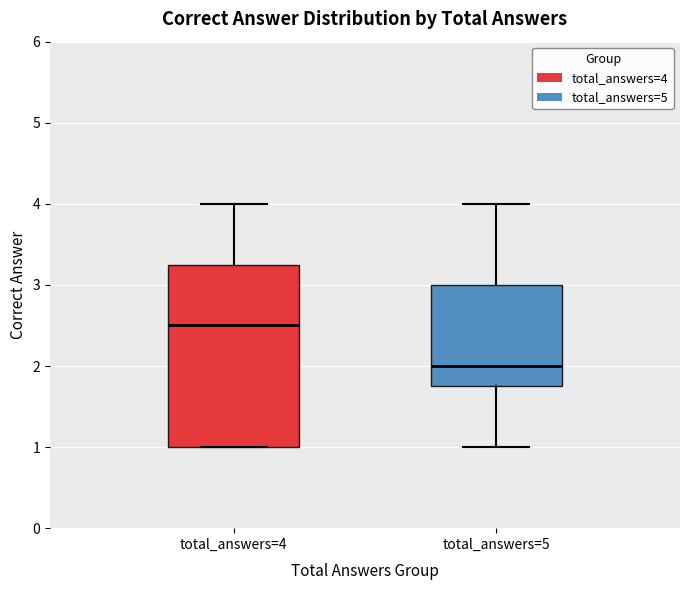

Where does the lower whisker of the box for total_answers=5 end on the y-axis? The values are not printed on the chart, so give them approximately, as read against the axis.

1.0